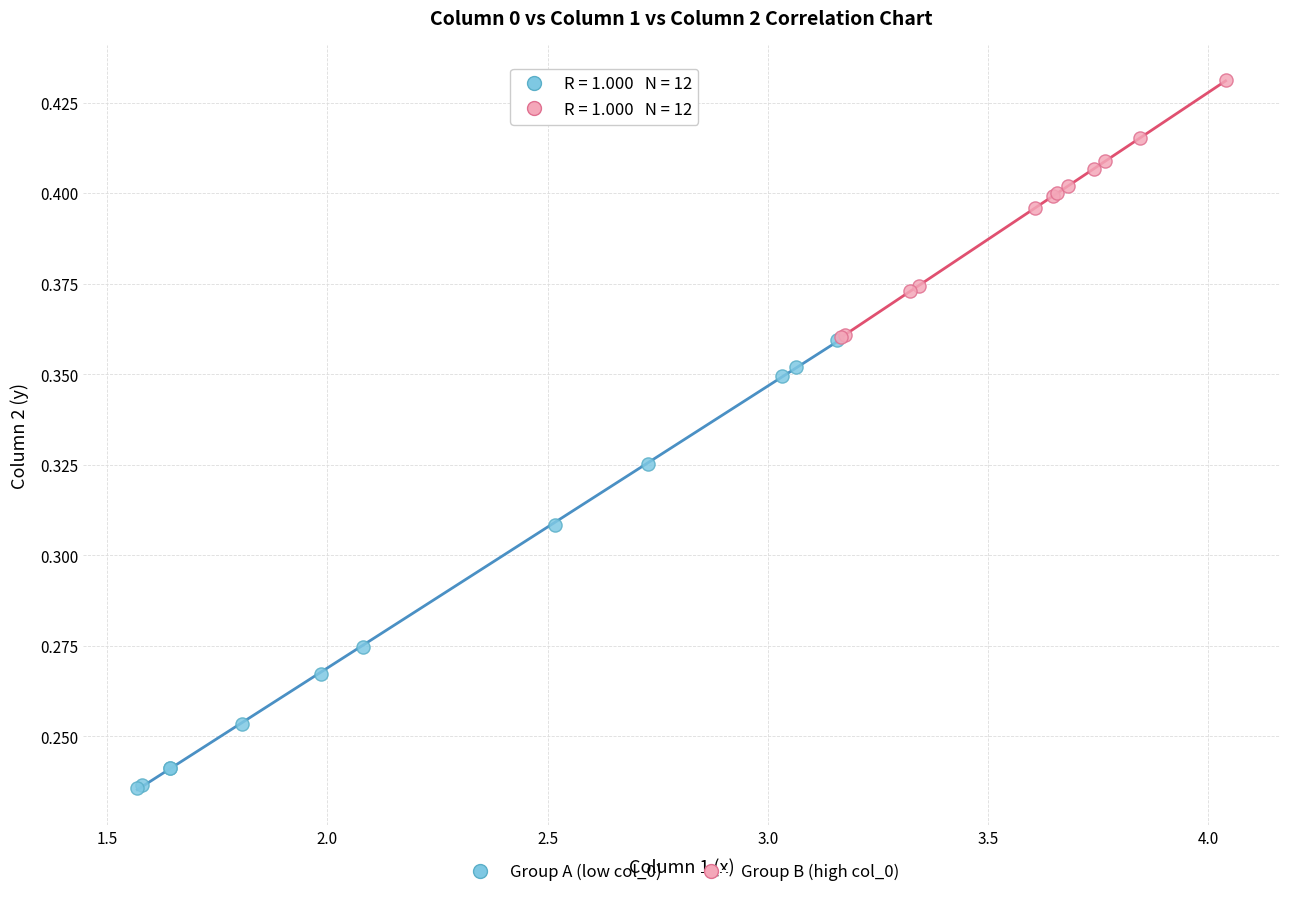

Which series contains the lowest Y value?

Group A (low col_0)